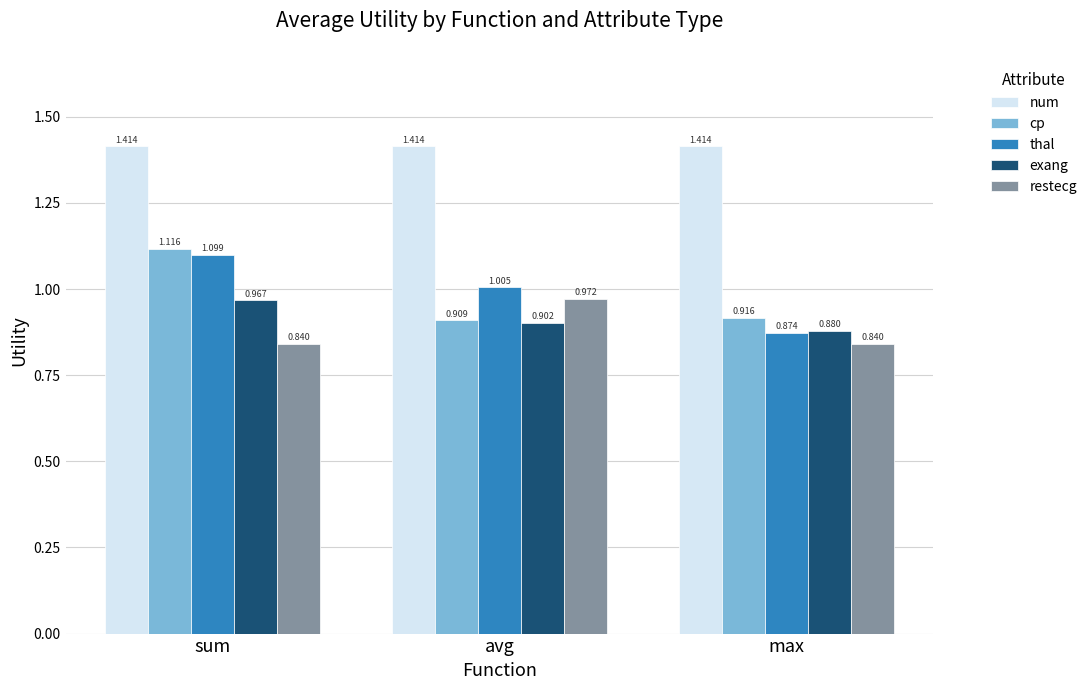

What position from the right is max?

1